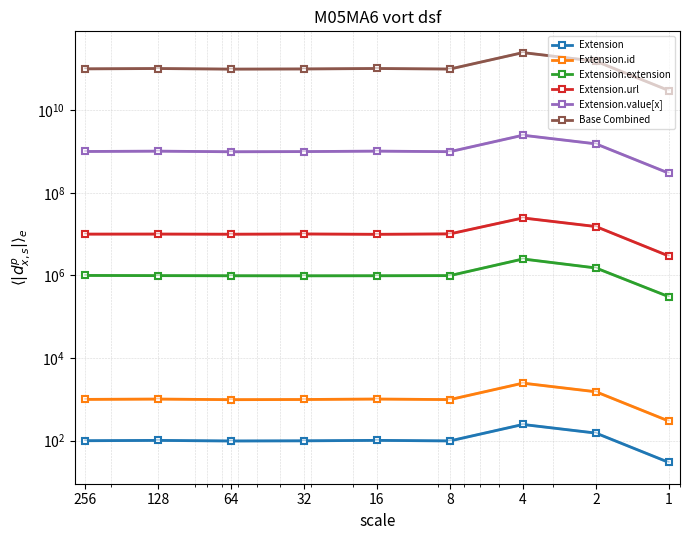

What is the value of the Extension.id point at the 9th from the left?

298.3